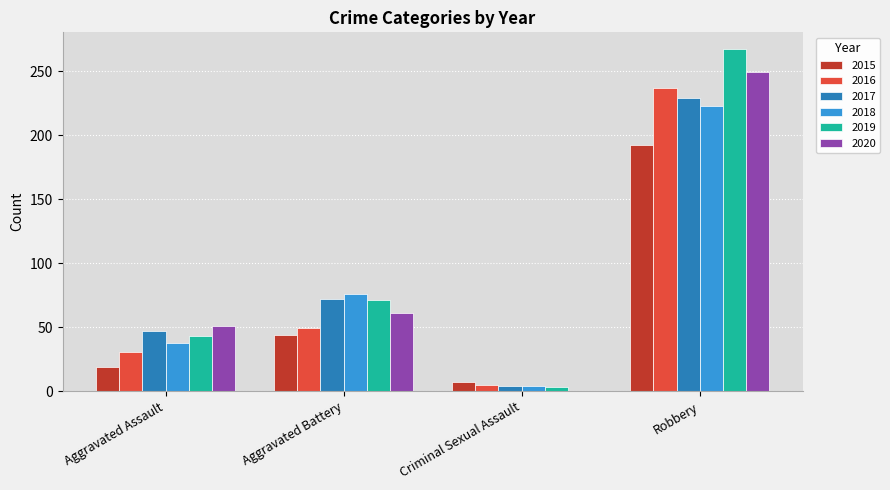

How many distinct data groups are displayed?

6